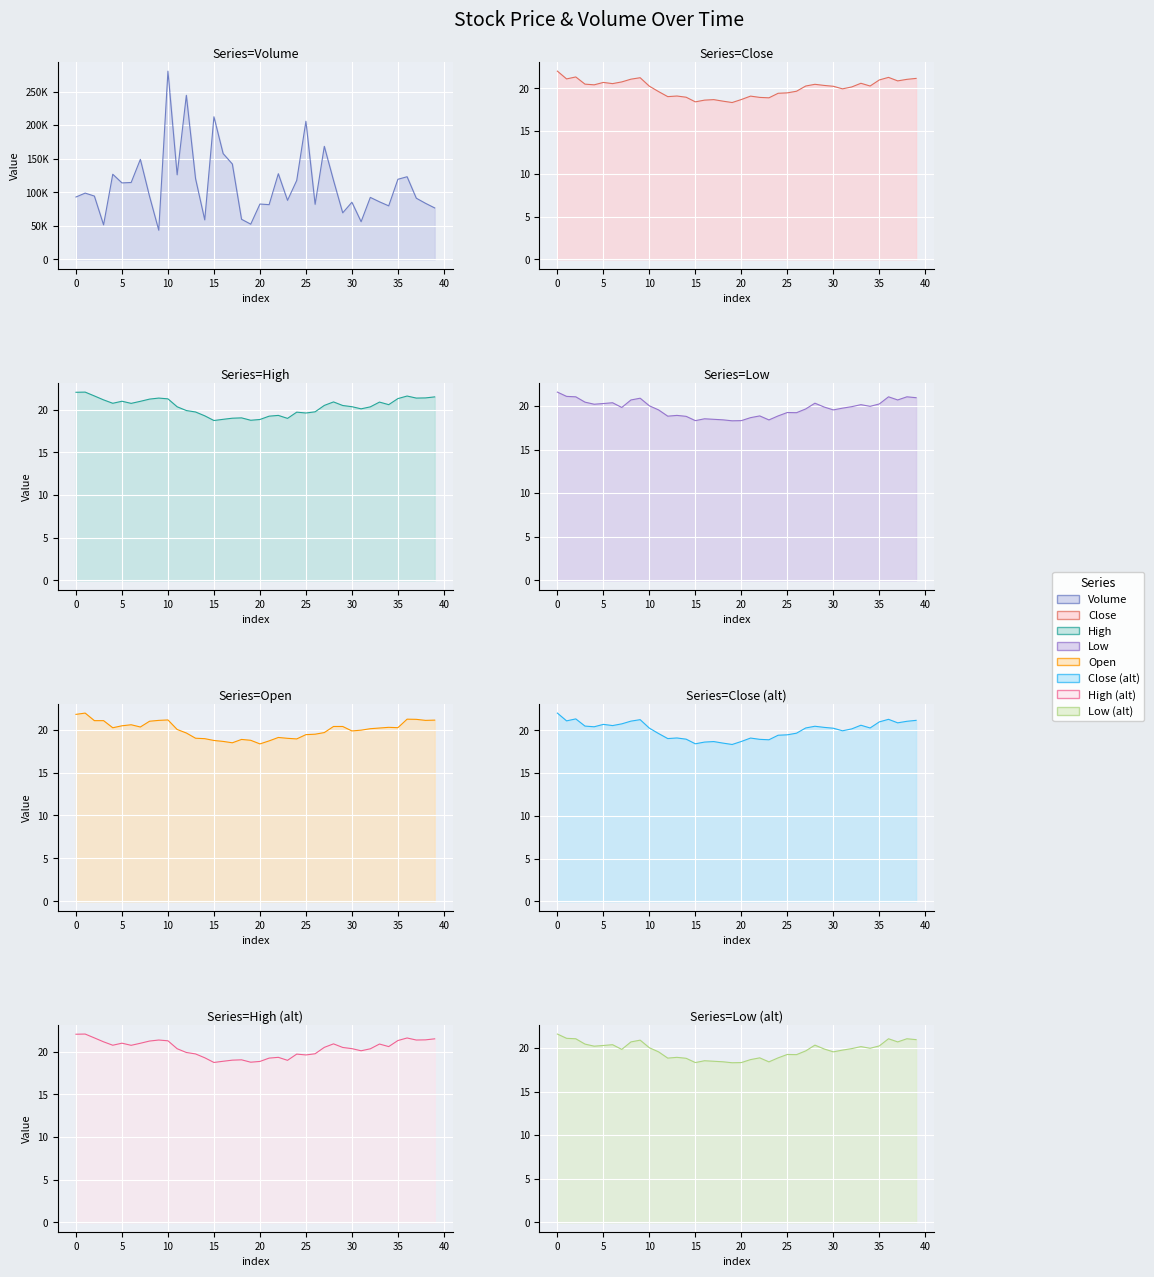

How many values in the Close series are below 20?

17